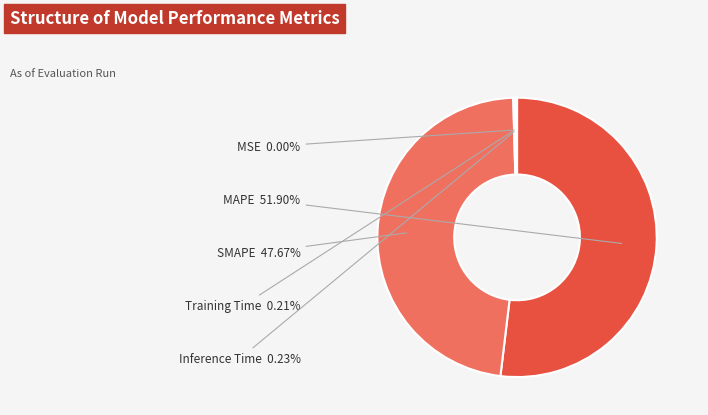

To the nearest percent, what is the average slice percentage?

20%